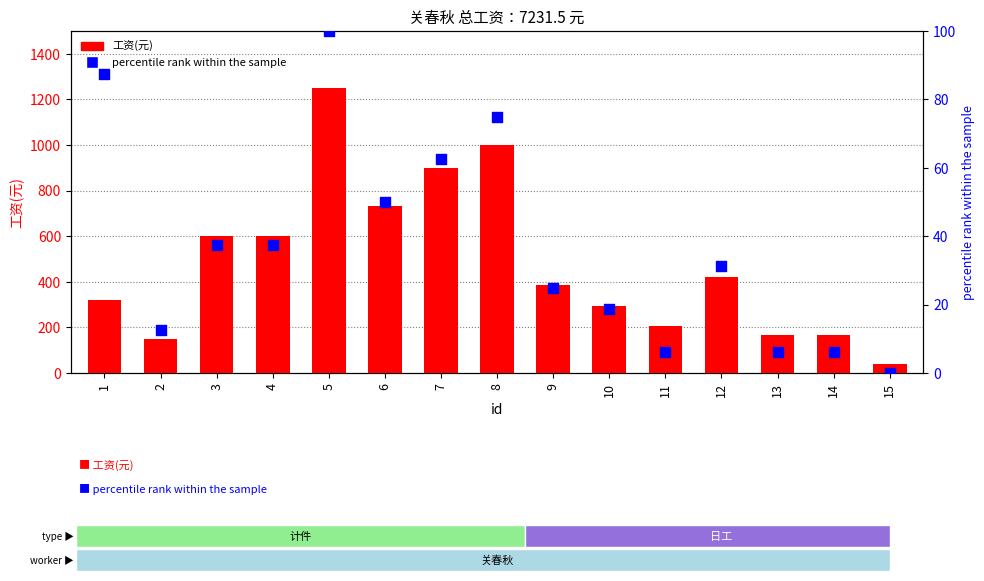

Which series contains the highest Y value?

工资(元)